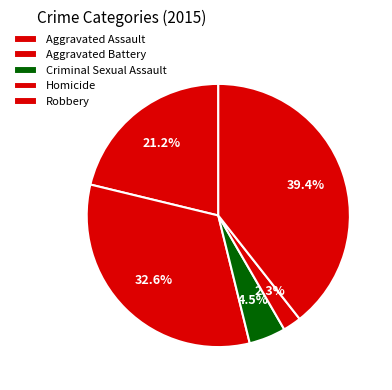

To the nearest percent, what percentage of the pie is Aggravated Battery?

33%